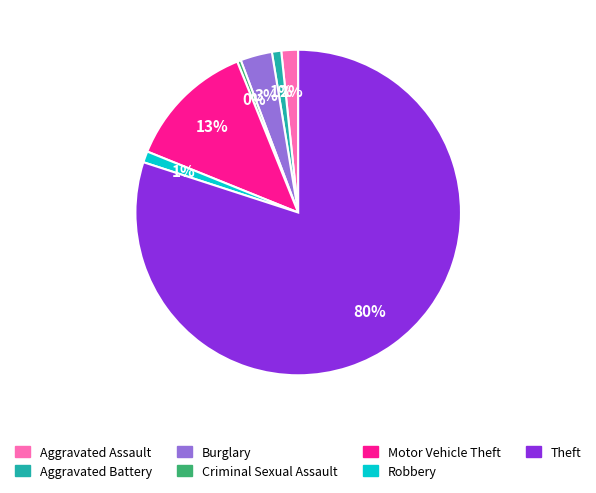

Which slice is the largest?

Theft